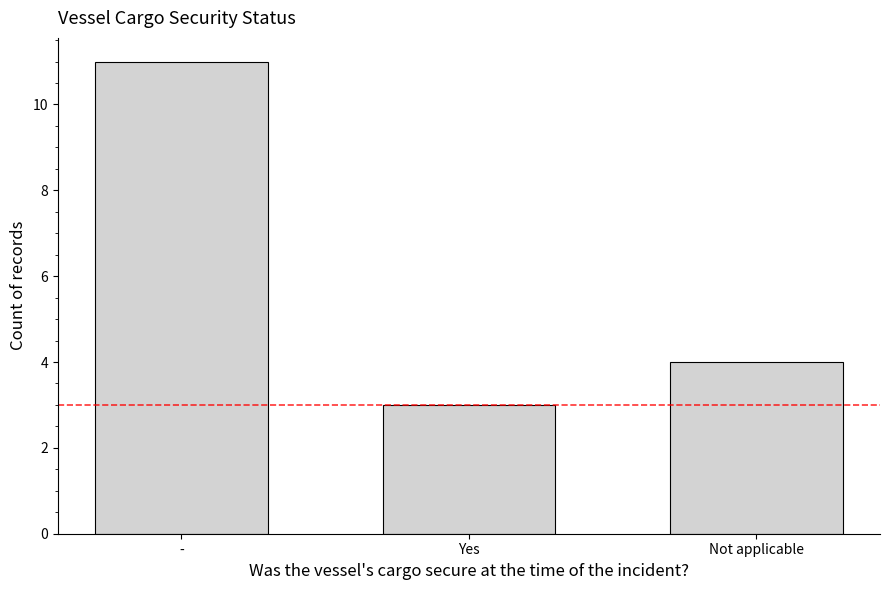

What is the change in value from - to Not applicable?

-7